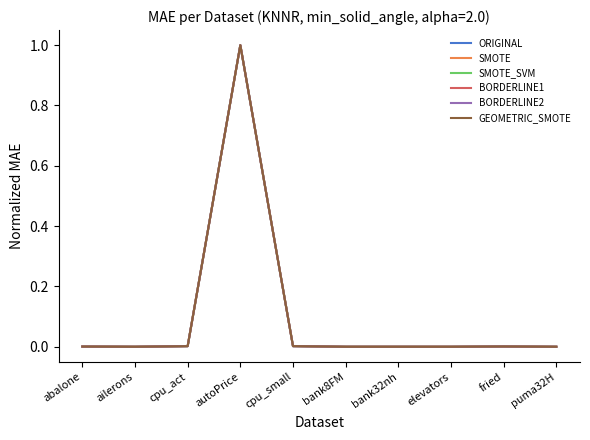

What is the maximum value for SMOTE?

1.0